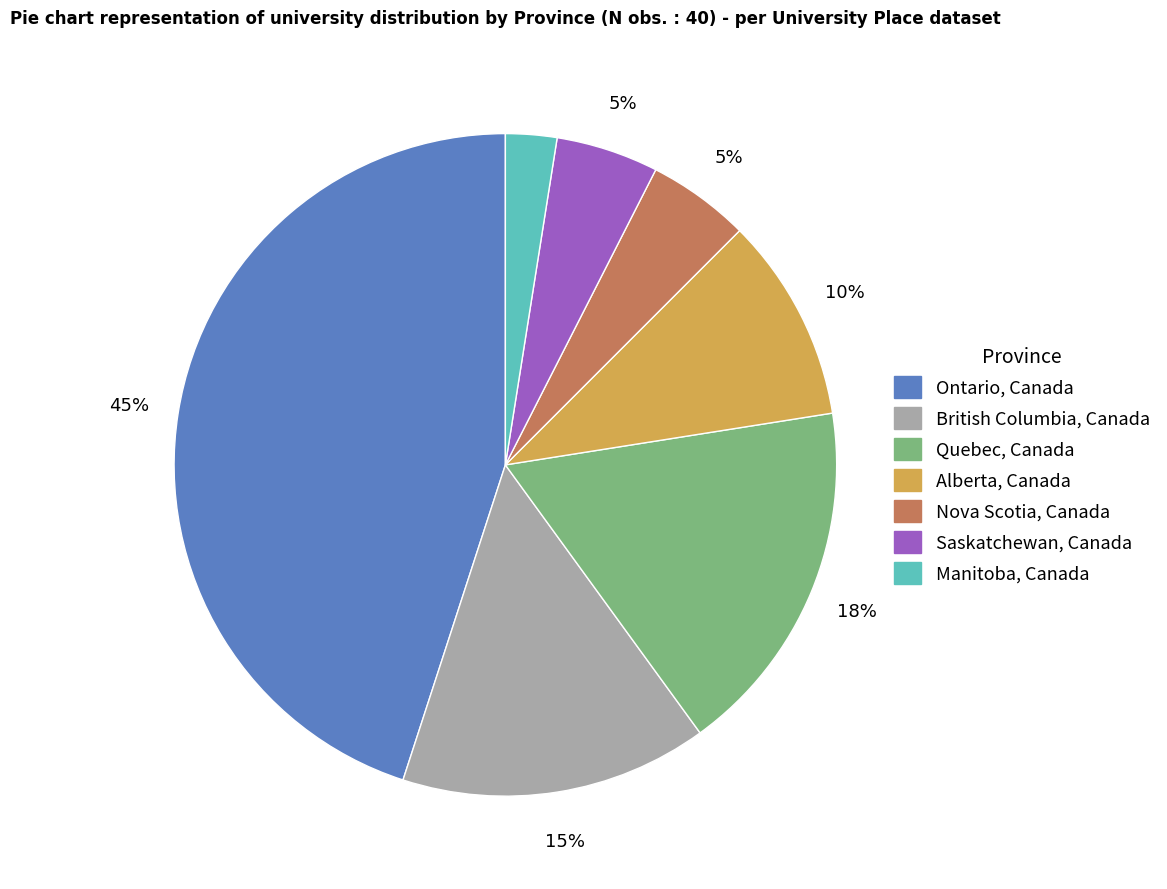

To the nearest percent, what is the average slice percentage?

14%